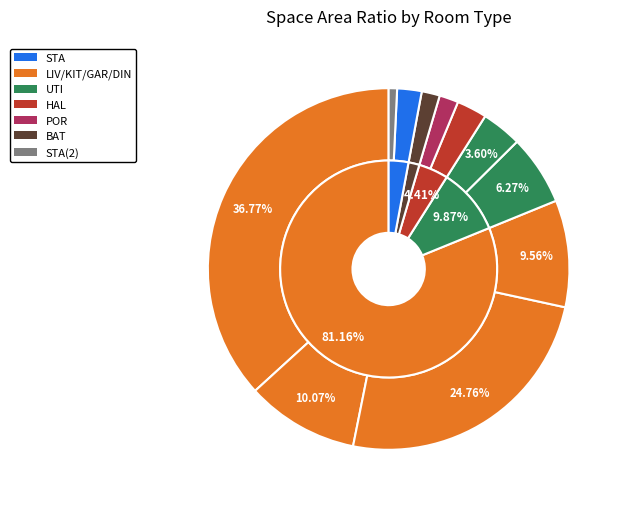

Count the number of slices in the pie.

11